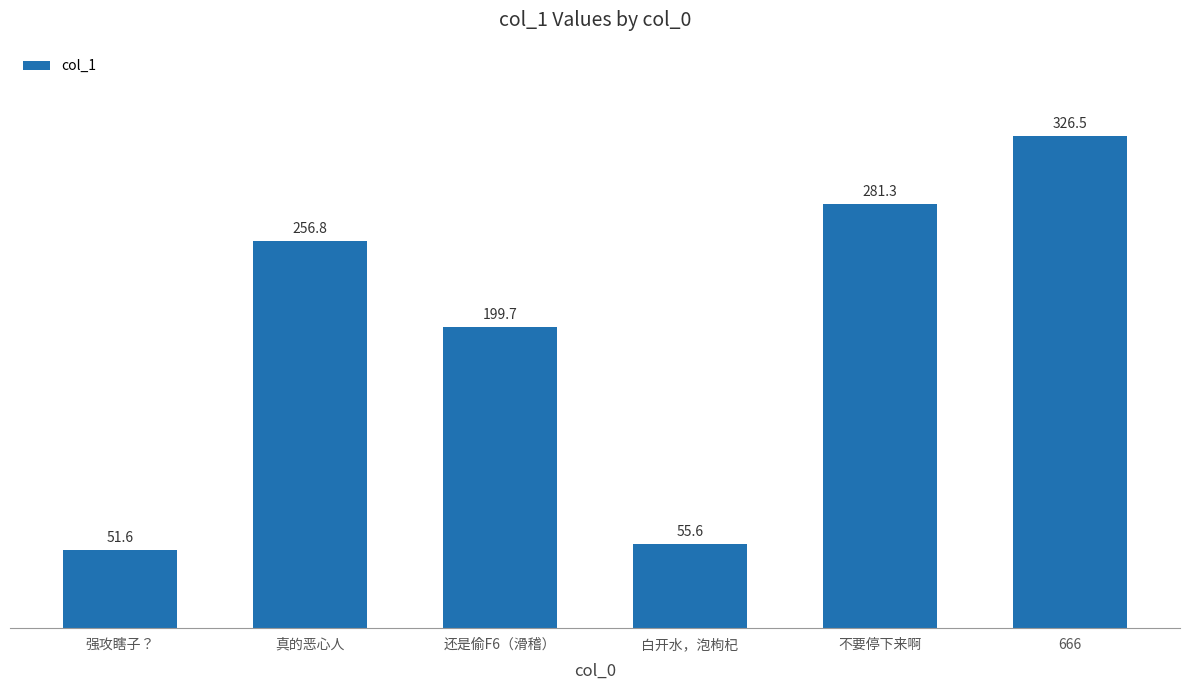

Where does the data first go above 256?

真的恶心人